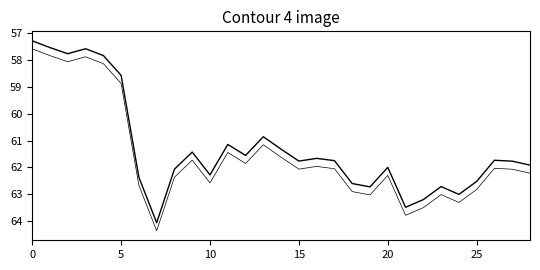

Is this an area chart (filled region under the line)?

No